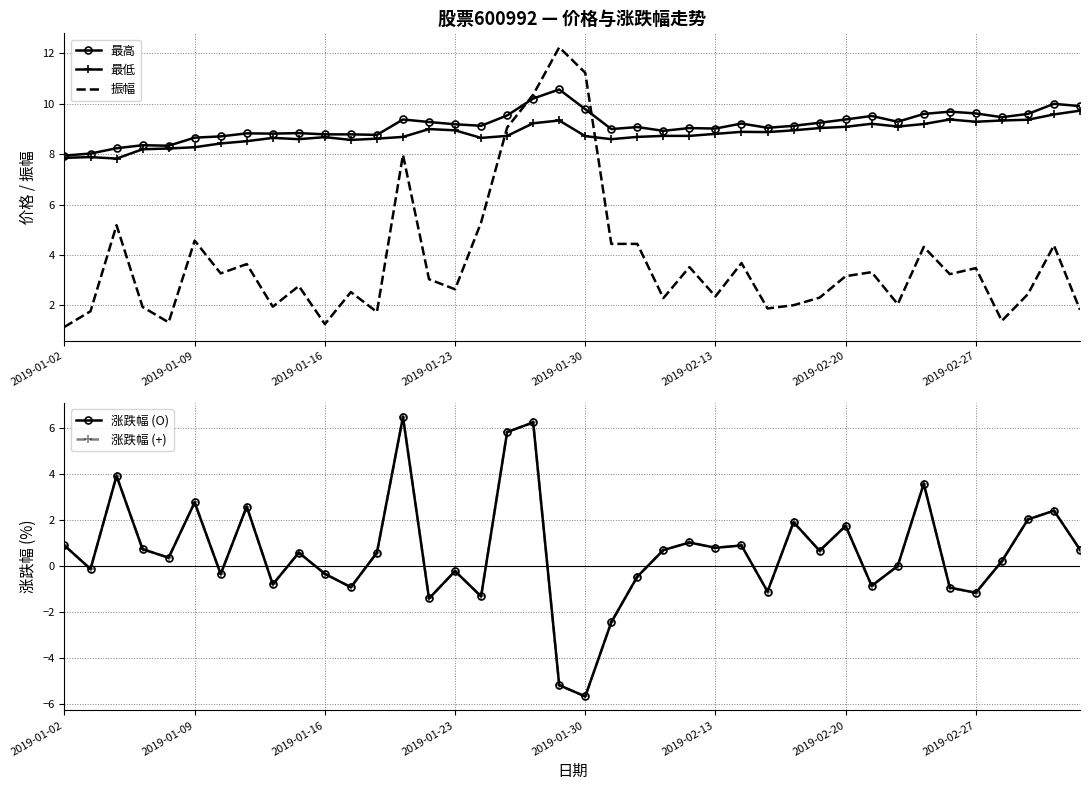

What is the minimum value for 最低?

7.8